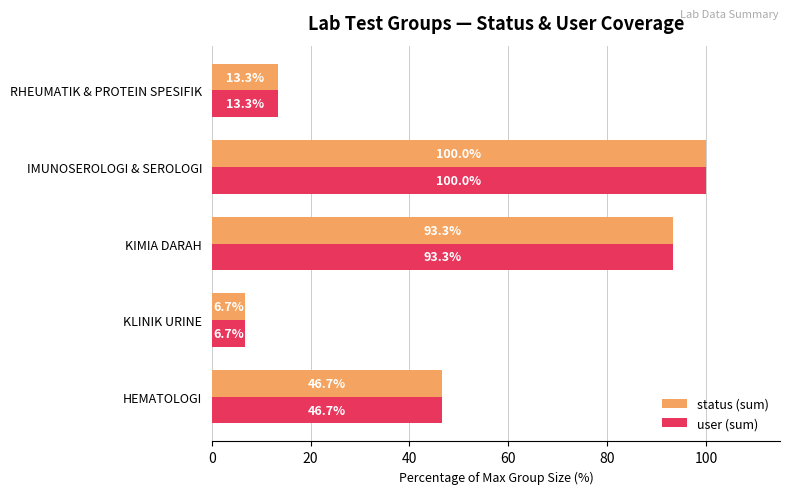

What is the sum of the user (sum) values at RHEUMATIK & PROTEIN SPESIFIK and KLINIK URINE?

20.0